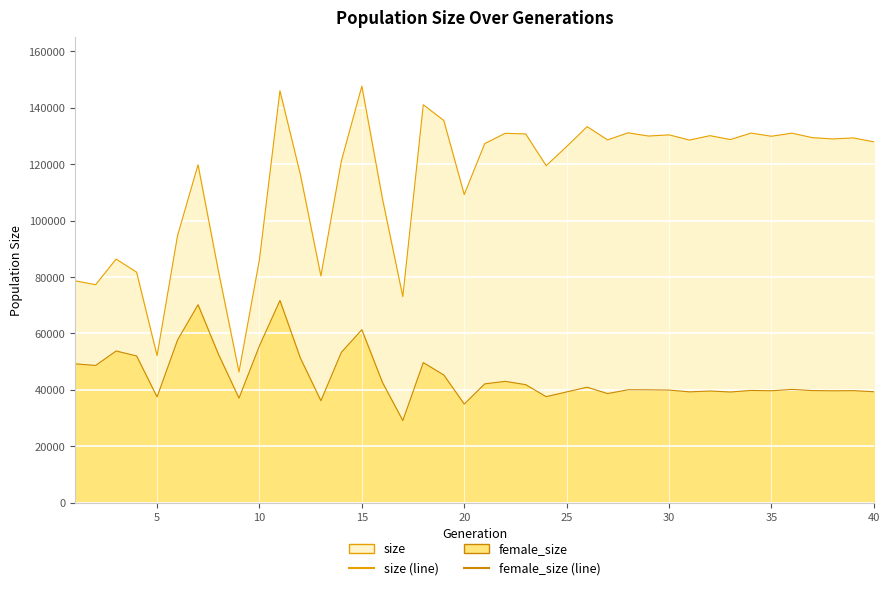

The value of female_size at 35 is 39637. True or false?

True